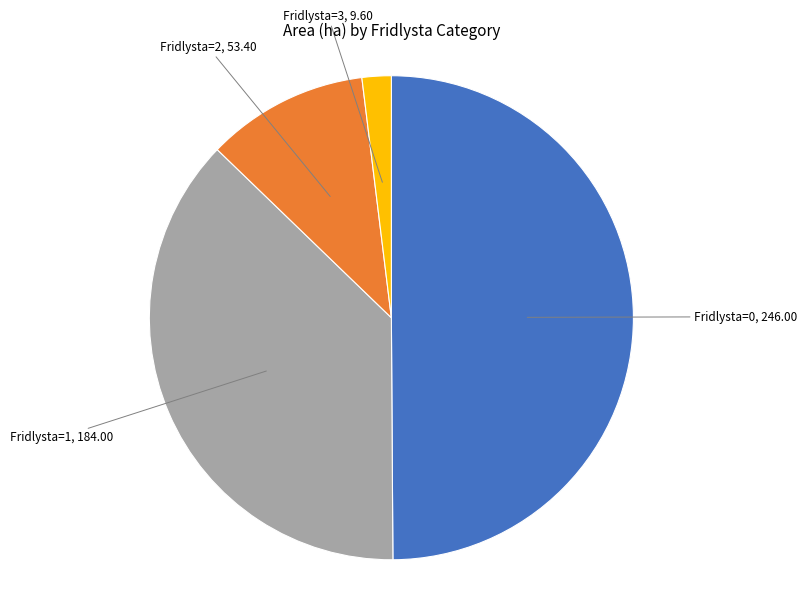

How many segments does this pie chart have?

4